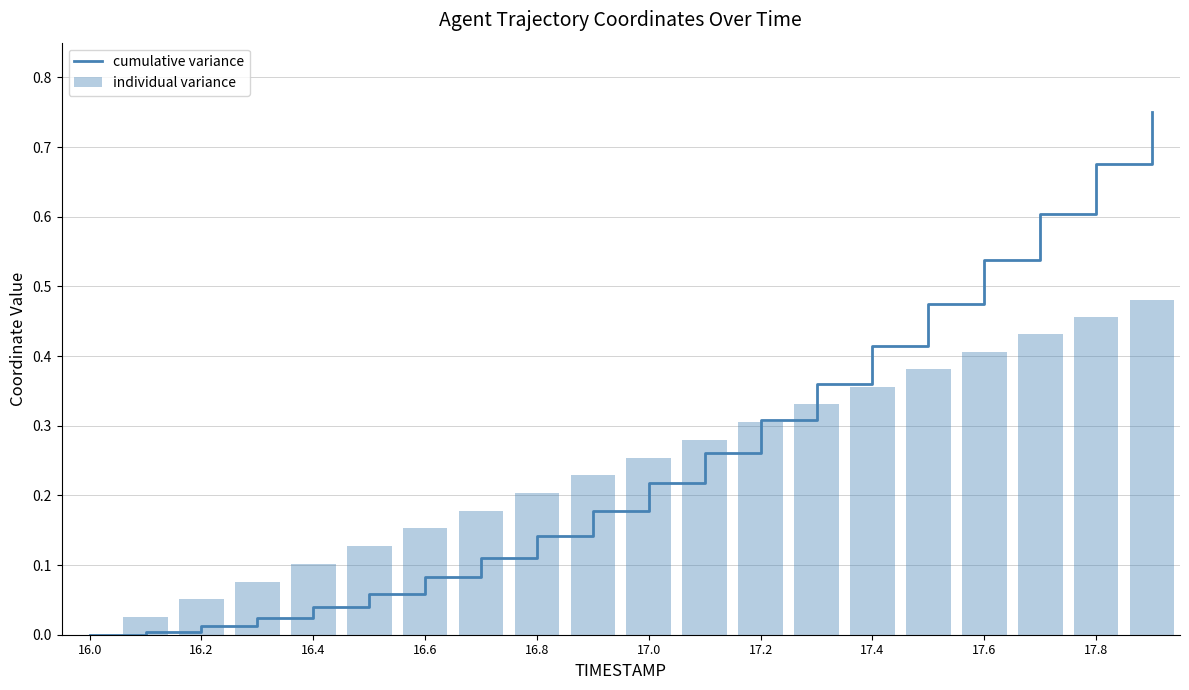

List the series in order of their peak value, highest first.

cumulative variance, individual variance